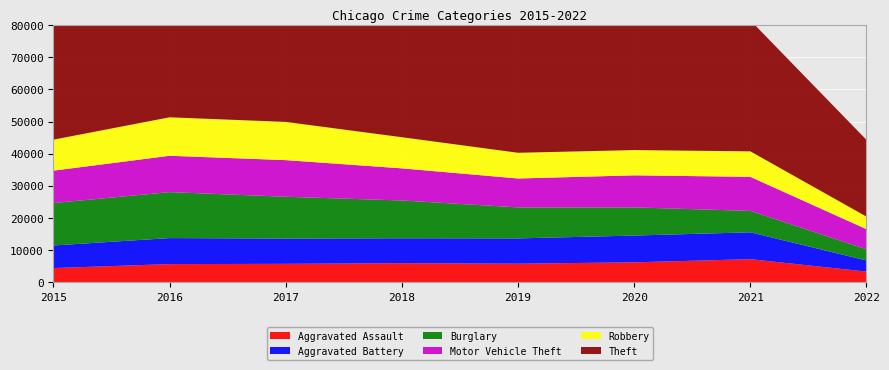

Reading right to left, list all the values displayed in this chart.

Aggravated Assault: 3380	7241	6263	5840	6001	5793	5712	4480
Aggravated Battery: 3458	8348	8319	7857	7735	7845	8085	7018
Burglary: 3465	6652	8754	9639	11746	13001	14289	13184
Motor Vehicle Theft: 6252	10589	9953	8978	9983	11380	11286	10068
Robbery: 3910	7919	7855	7994	9679	11880	11960	9638
Theft: 23838	40708	41287	62476	65281	64380	61618	57347